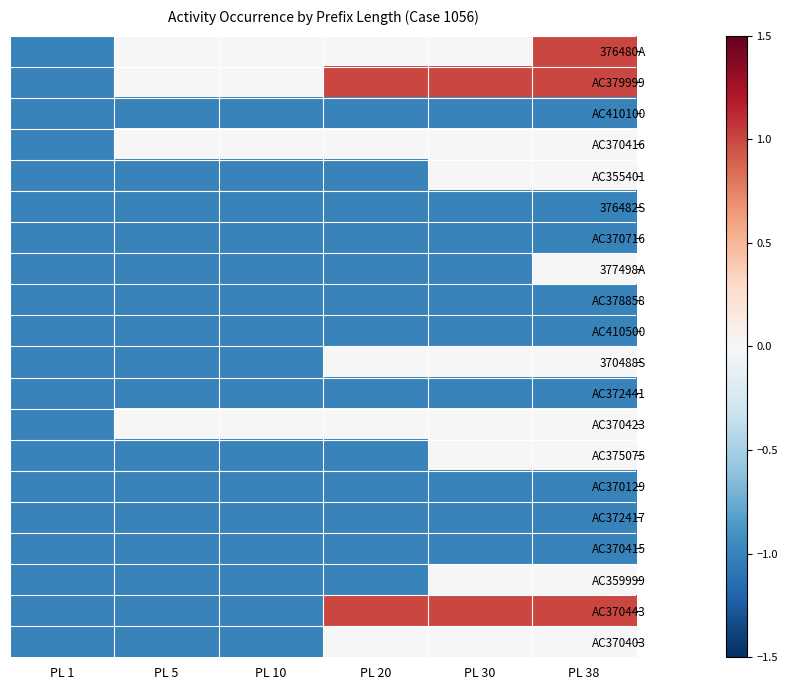

At PL 10, list the series in order from smallest to largest.

AC410100, AC355401, 376482S, AC370716, 377498A, AC378858, AC410500, 370488S, AC372441, AC375075, AC370129, AC372417, AC370415, AC359999, AC370443, AC370403, 376480A, AC379999, AC370416, AC370423